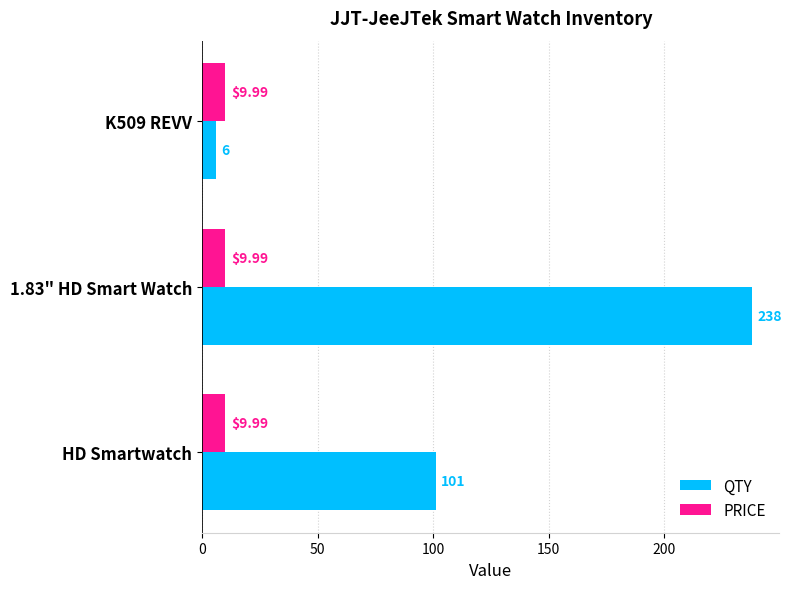

What is the smallest value displayed?

6.0